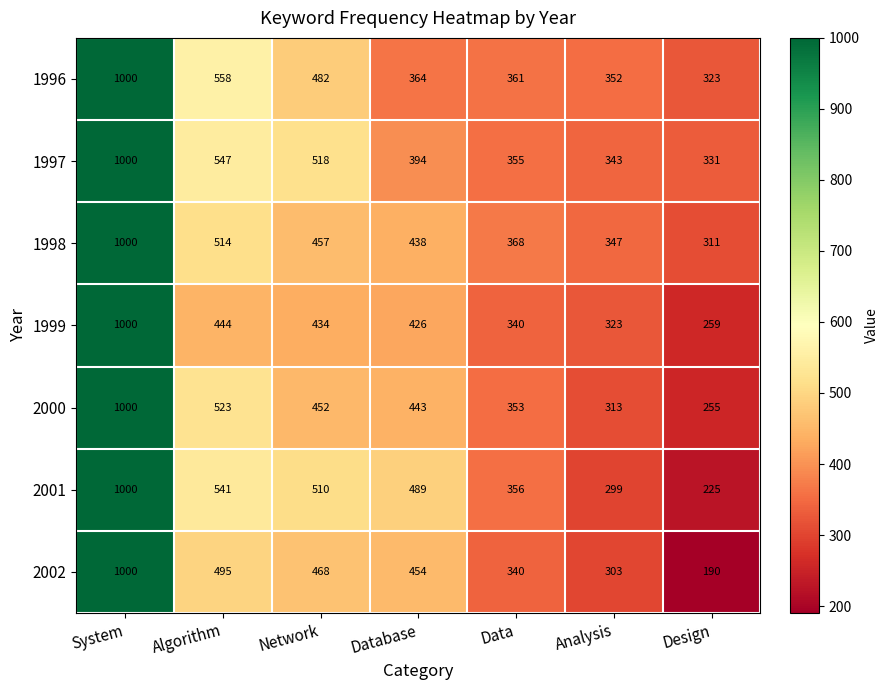

The 1997 series shows 1722 at System. True or false?

False